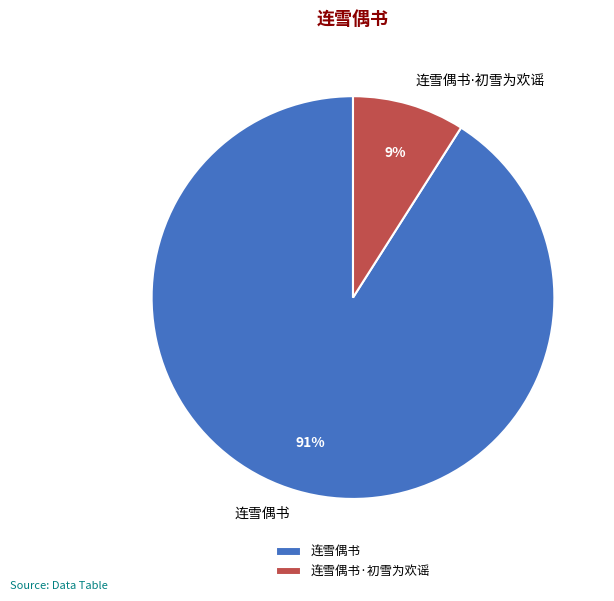

To the nearest percent, what is the average slice percentage?

50%